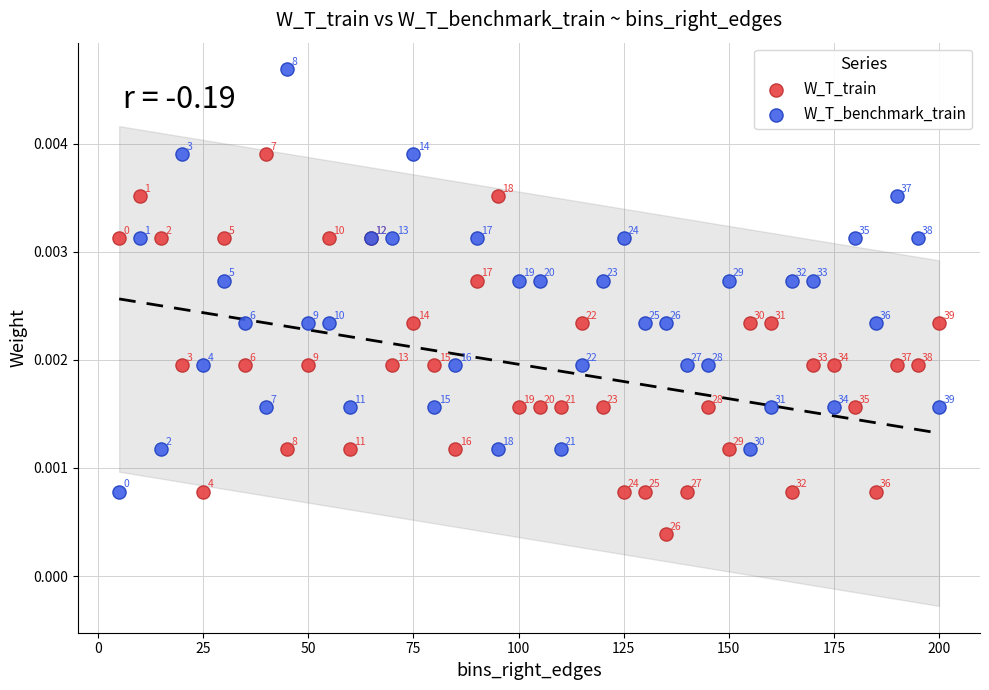

What is the X range (max minus min) for the scatter plot?

195.0